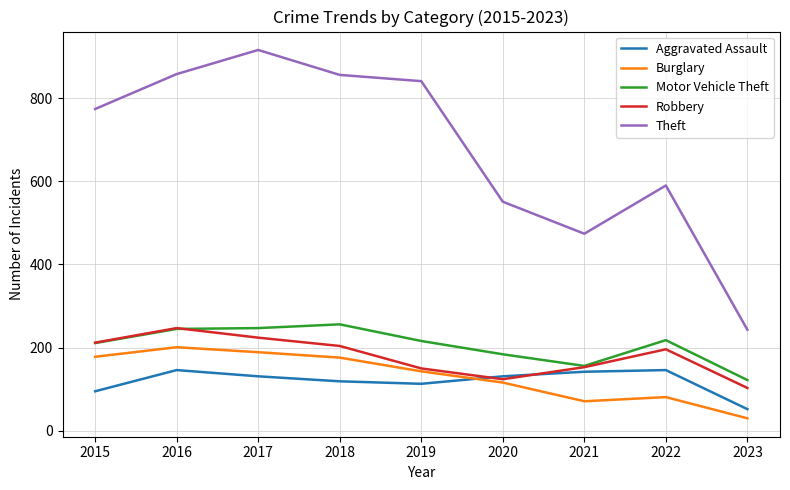

What is the total value across all series at 2021?

996